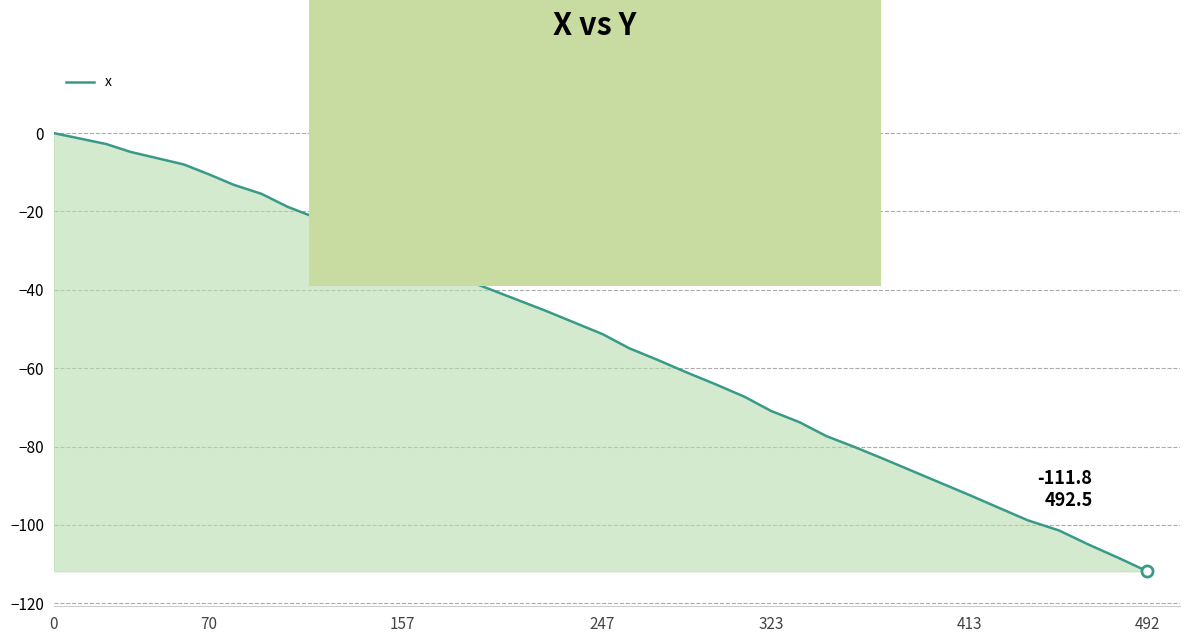

What is the difference between the maximum and minimum values?

111.8